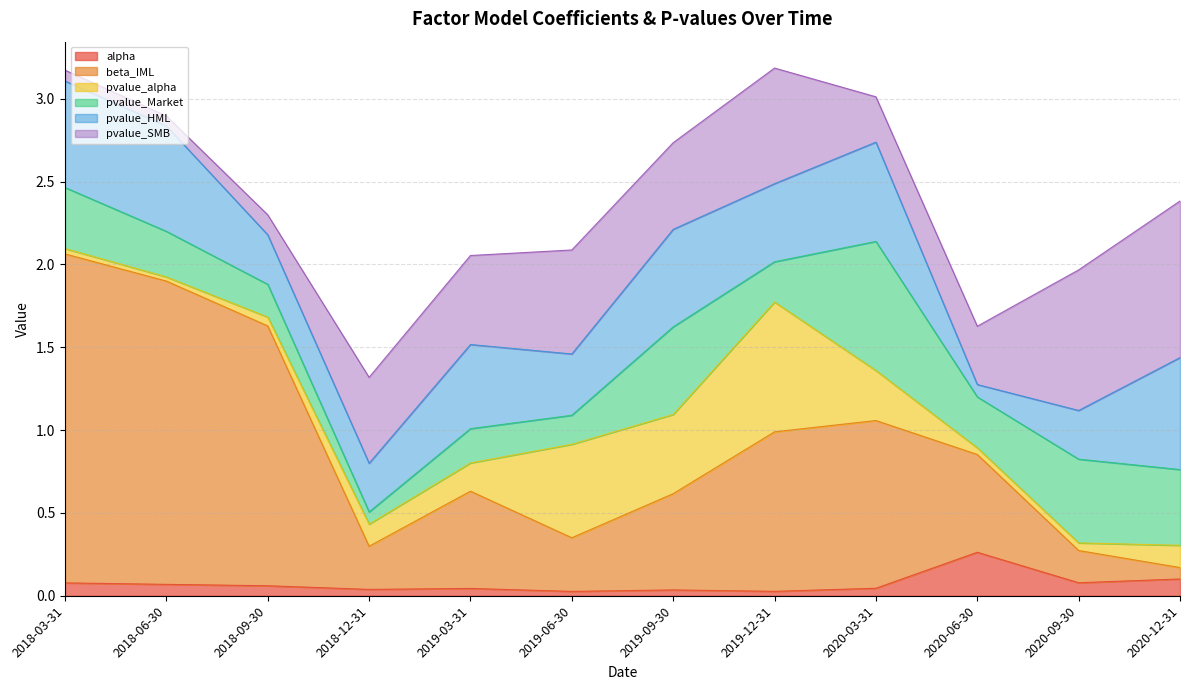

Reading right to left, what are all the values shown in this chart?

alpha: 0.1	0.1	0.3	0.0	0.0	0.0	0.0	0.0	0.0	0.1	0.1	0.1
beta_IML: 0.1	0.2	0.6	1.0	1.0	0.6	0.3	0.6	0.3	1.6	1.8	2.0
pvalue_alpha: 0.1	0.0	0.0	0.3	0.8	0.5	0.6	0.2	0.1	0.1	0.0	0.0
pvalue_Market: 0.5	0.5	0.3	0.8	0.2	0.5	0.2	0.2	0.1	0.2	0.3	0.4
pvalue_HML: 0.7	0.3	0.1	0.6	0.5	0.6	0.4	0.5	0.3	0.3	0.6	0.6
pvalue_SMB: 0.9	0.8	0.4	0.3	0.7	0.5	0.6	0.5	0.5	0.1	0.1	0.1